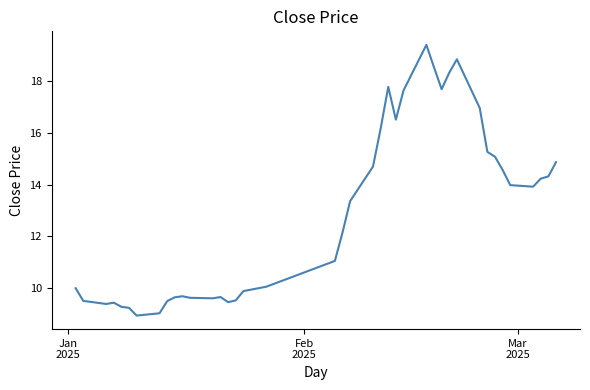

What is the maximum value shown in the chart?

19.4